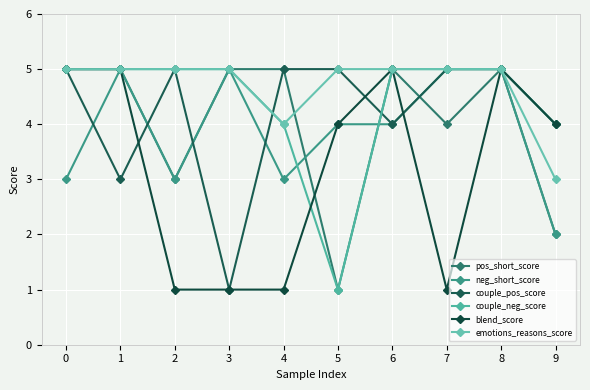

Read the couple_neg_score value at 3.

5